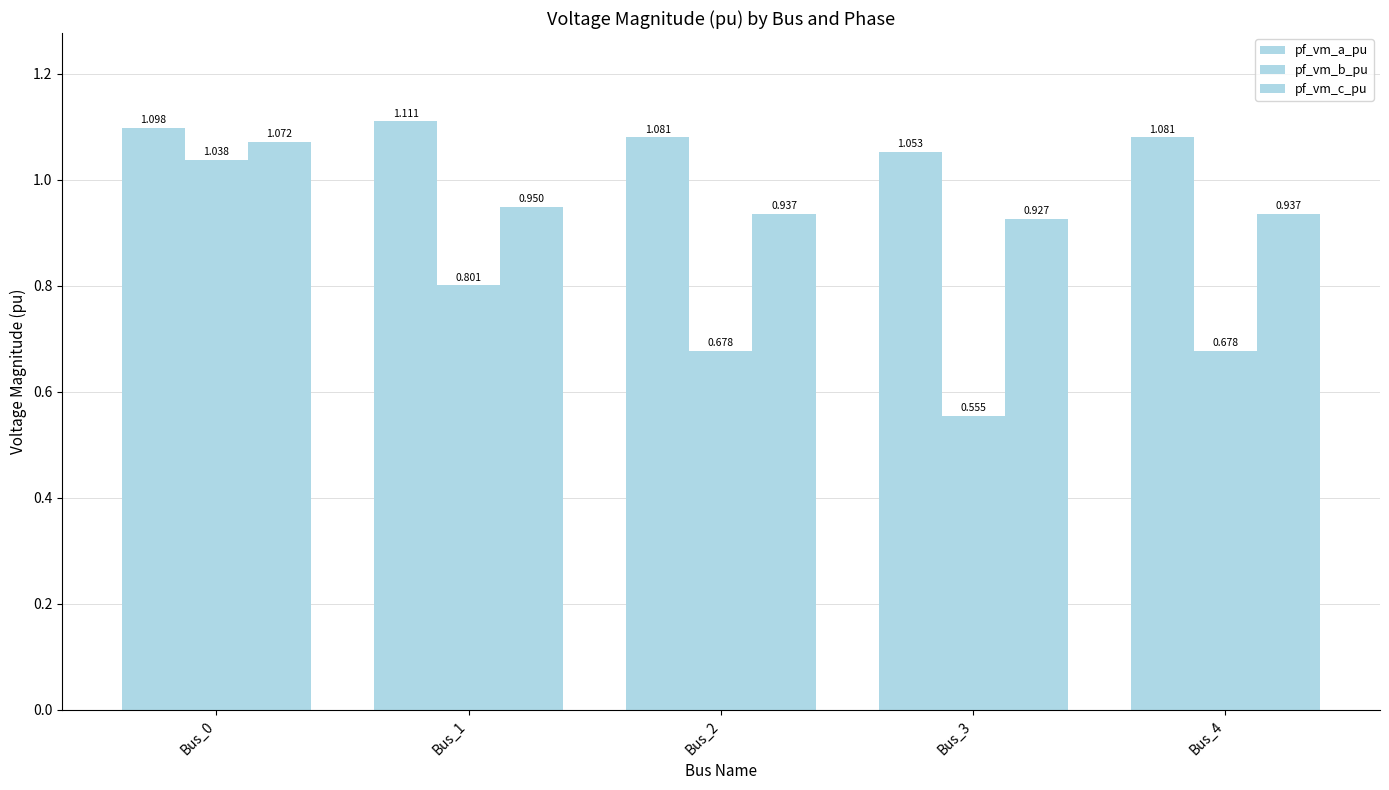

Rank the series at Bus_1 from lowest to highest value.

pf_vm_b_pu, pf_vm_c_pu, pf_vm_a_pu